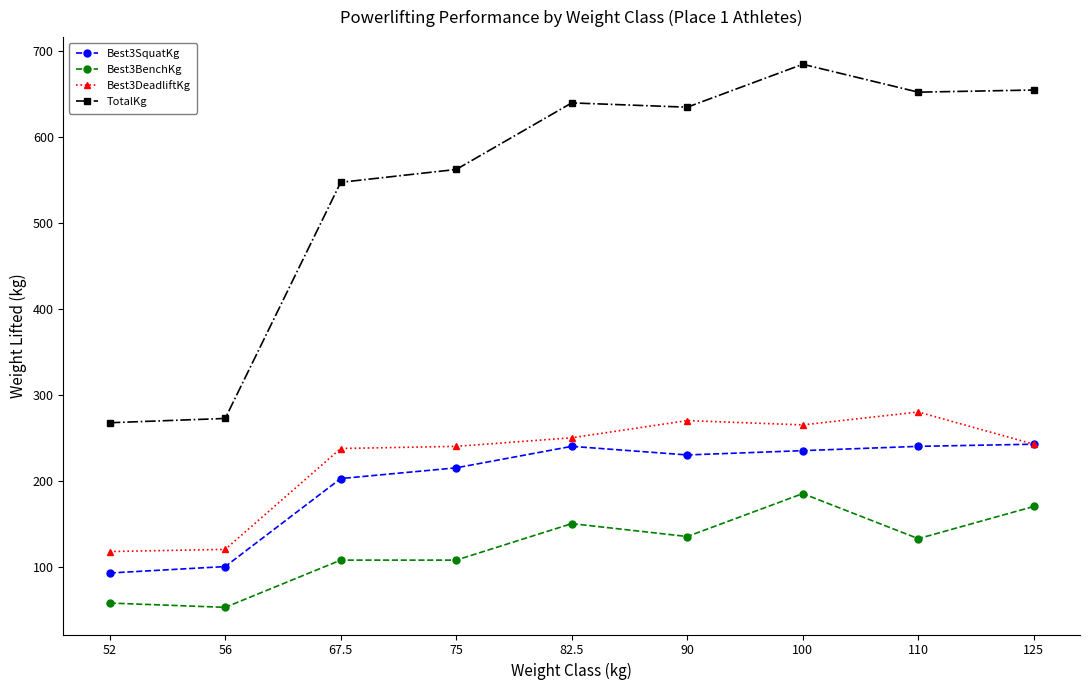

What is the sum of all Best3DeadliftKg values?

2022.5